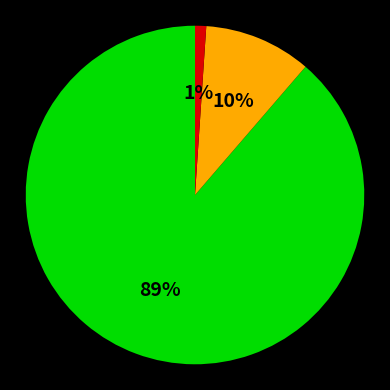

How many slices are in this pie chart?

3